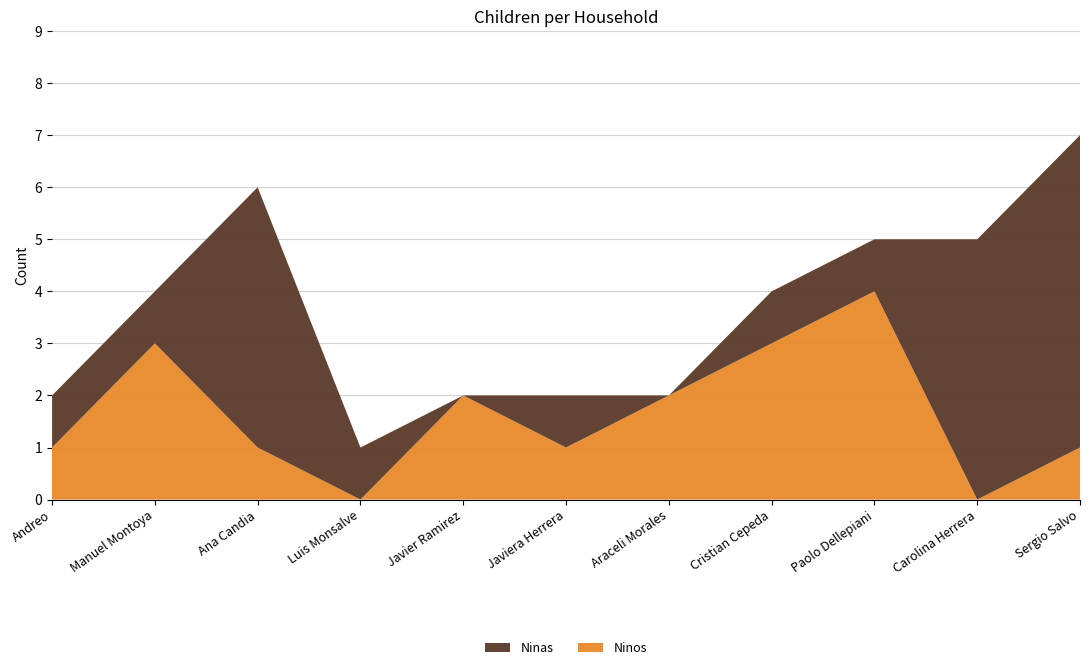

Reading left to right, transcribe all the data shown in this chart.

Ninos: Andreo=1	Manuel Montoya=3	Ana Candia=1	Luis Monsalve=0	Javier Ramirez=2	Javiera Herrera=1	Araceli Morales=2	Cristian Cepeda=3	Paolo Dellepiani=4	Carolina Herrera=0	Sergio Salvo=1
Ninas: Andreo=1	Manuel Montoya=1	Ana Candia=5	Luis Monsalve=1	Javier Ramirez=0	Javiera Herrera=1	Araceli Morales=0	Cristian Cepeda=1	Paolo Dellepiani=1	Carolina Herrera=5	Sergio Salvo=6